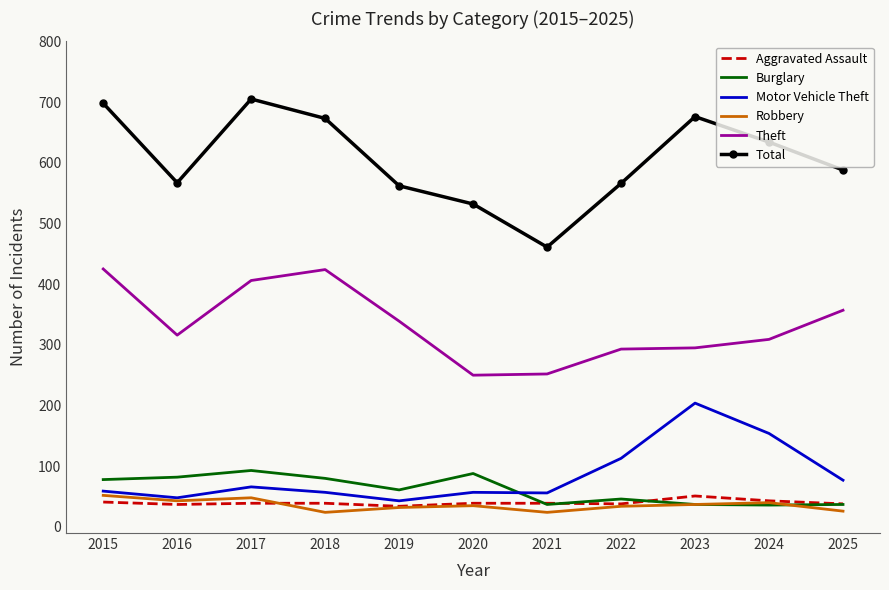

True or false: Theft and Aggravated Assault cross at least once.

False